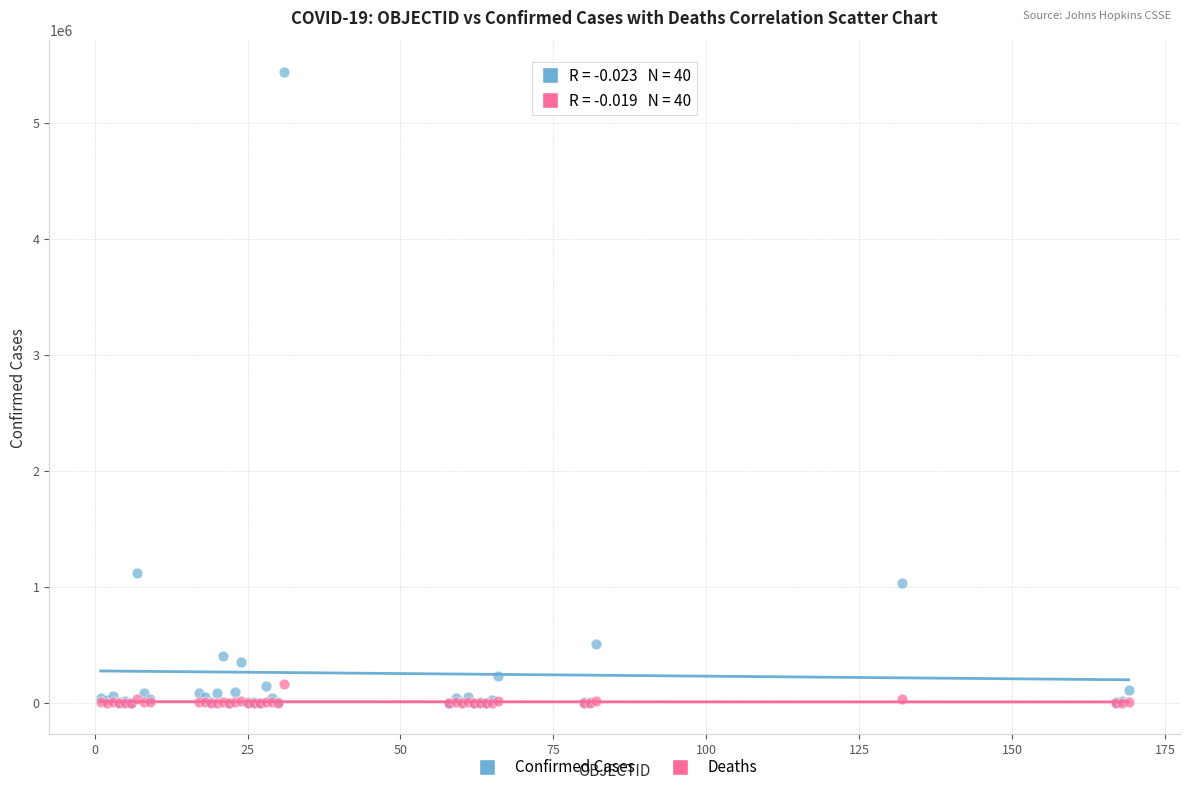

Across all series, what Y value is closest to 2719820?

1116609